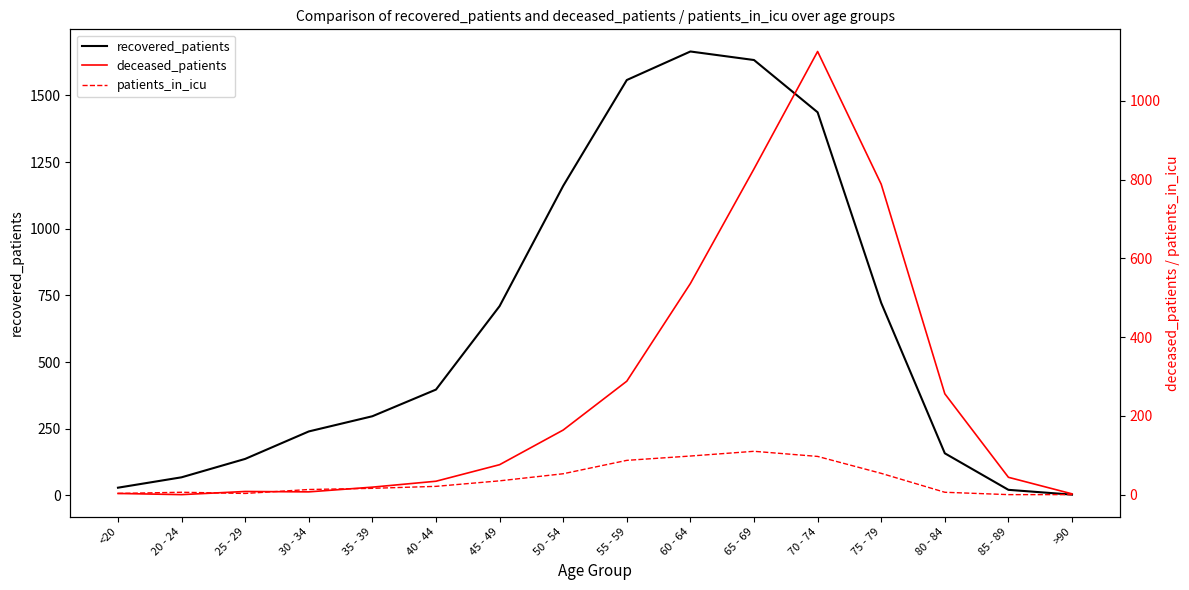

How many intersections are there between recovered_patients and deceased_patients?

2